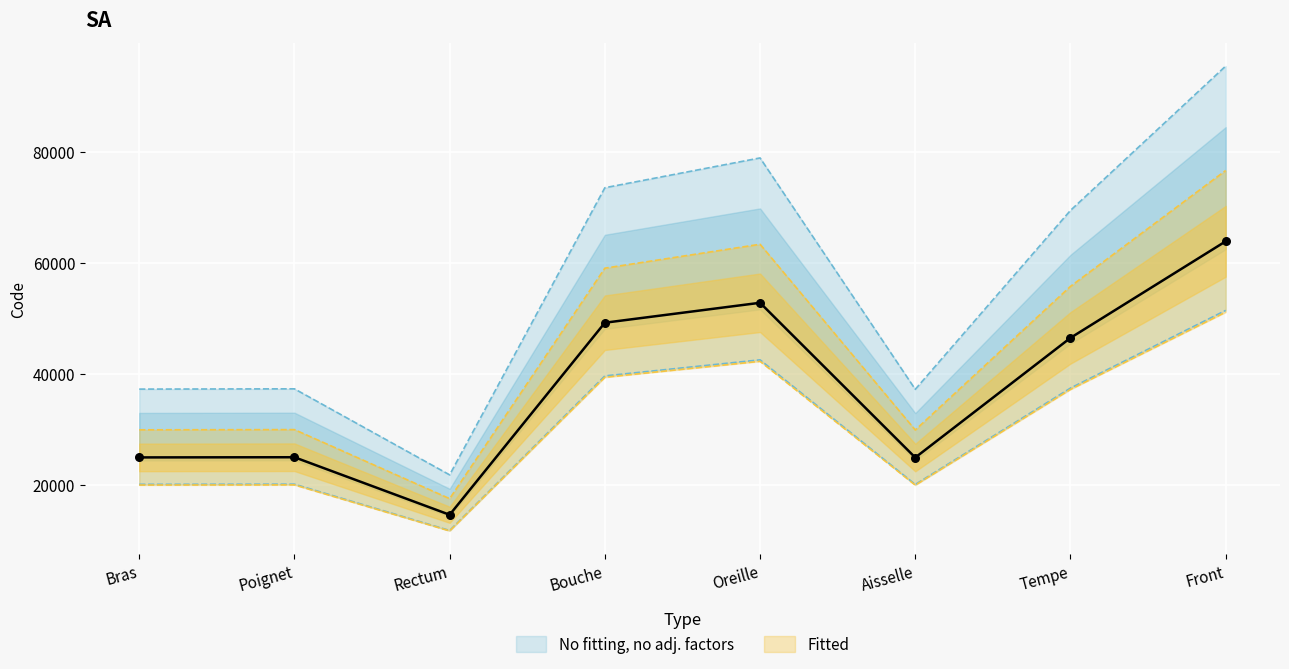

Approximately how many times larger is the value at Bouche compared to Rectum?

3.4